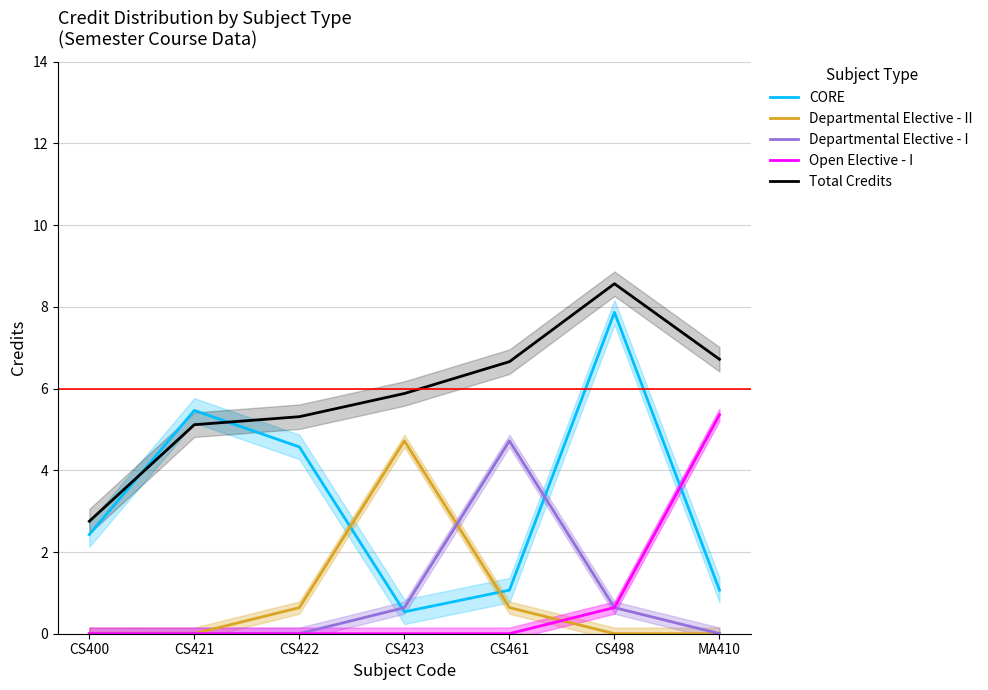

True or false: CORE and Departmental Elective - I cross at least once.

True